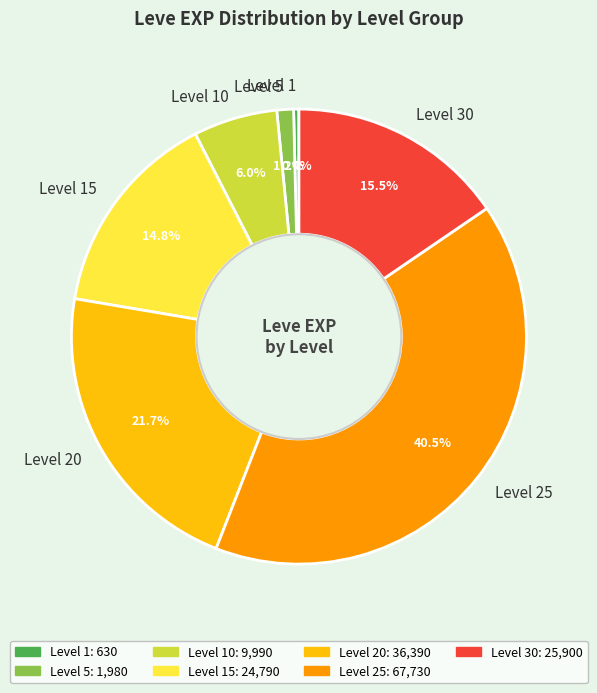

To the nearest percent, what is the combined percentage of Level 1 and Level 20?

22%